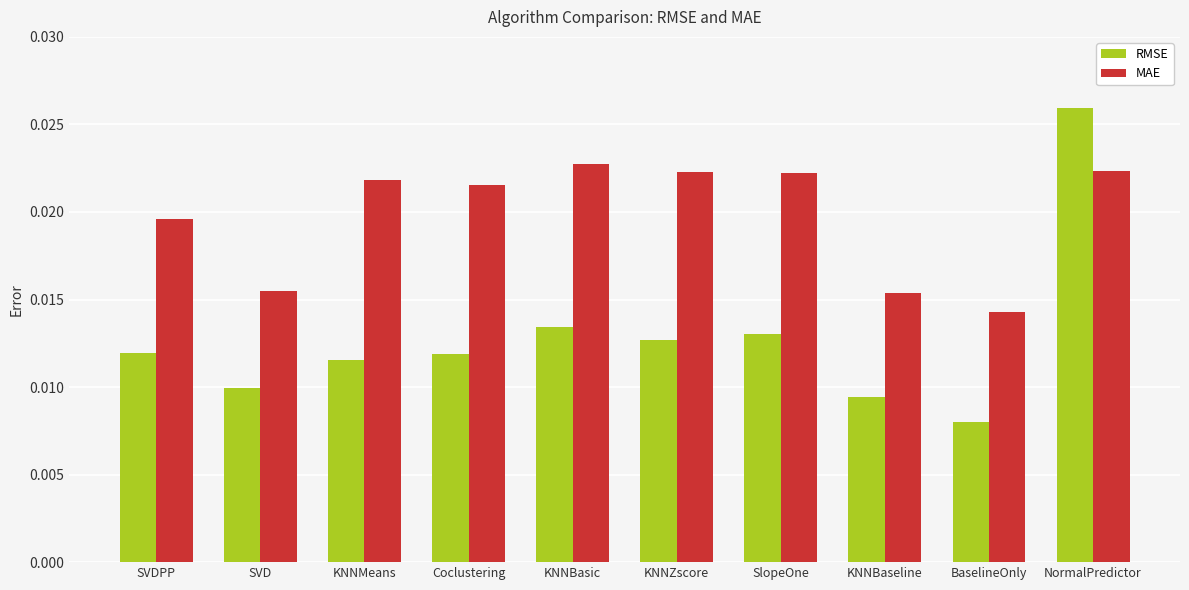

List the series in order of their peak value, lowest first.

MAE, RMSE